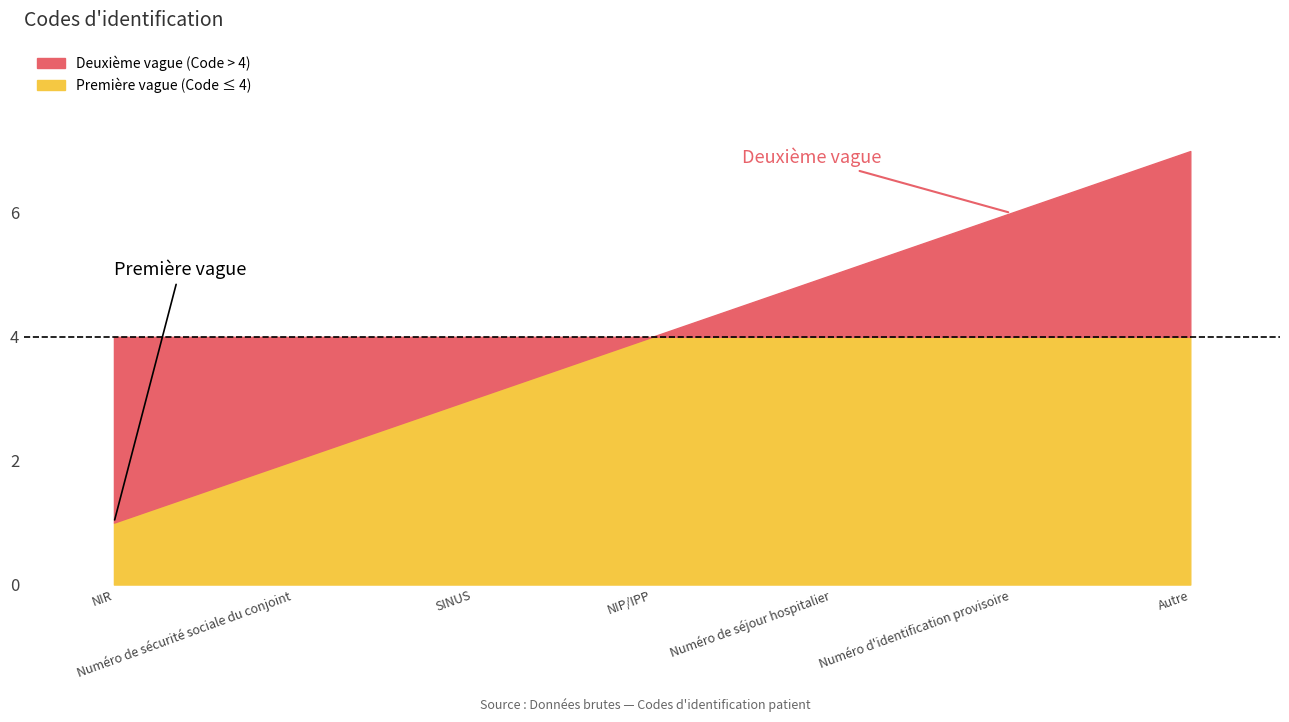

Reading left to right, transcribe all the data shown in this chart.

NIR=1	Numéro de sécurité sociale du conjoint=2	SINUS=3	NIP/IPP=4	Numéro de séjour hospitalier=5	Numéro d'identification provisoire=6	Autre=7